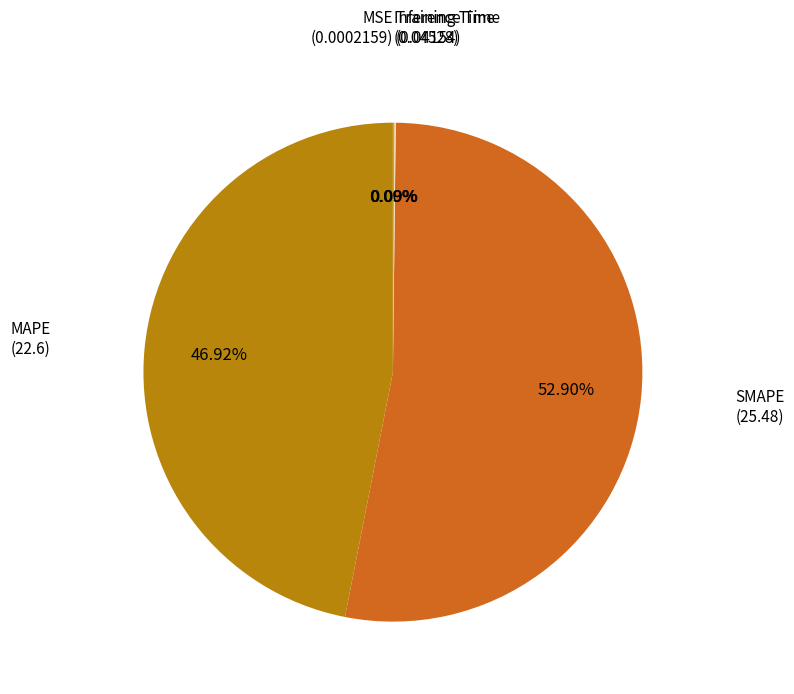

Is there a majority slice in this chart?

Yes